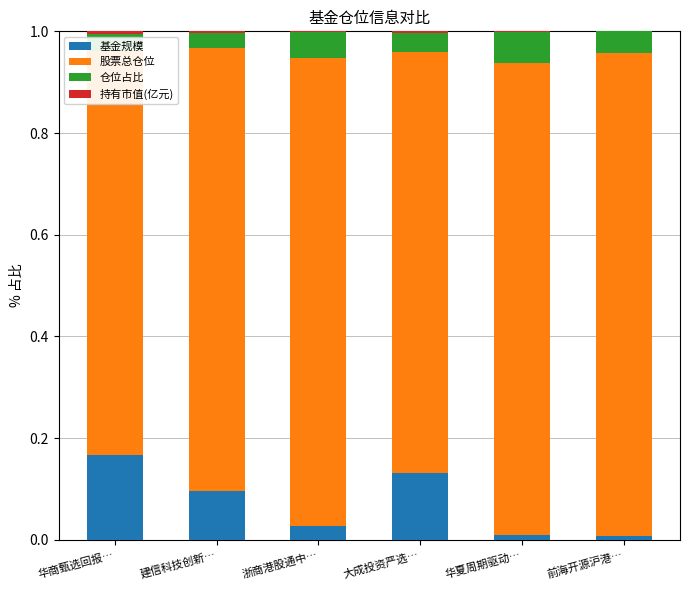

At which category is the sum across all series the highest?

浙商港股通中…